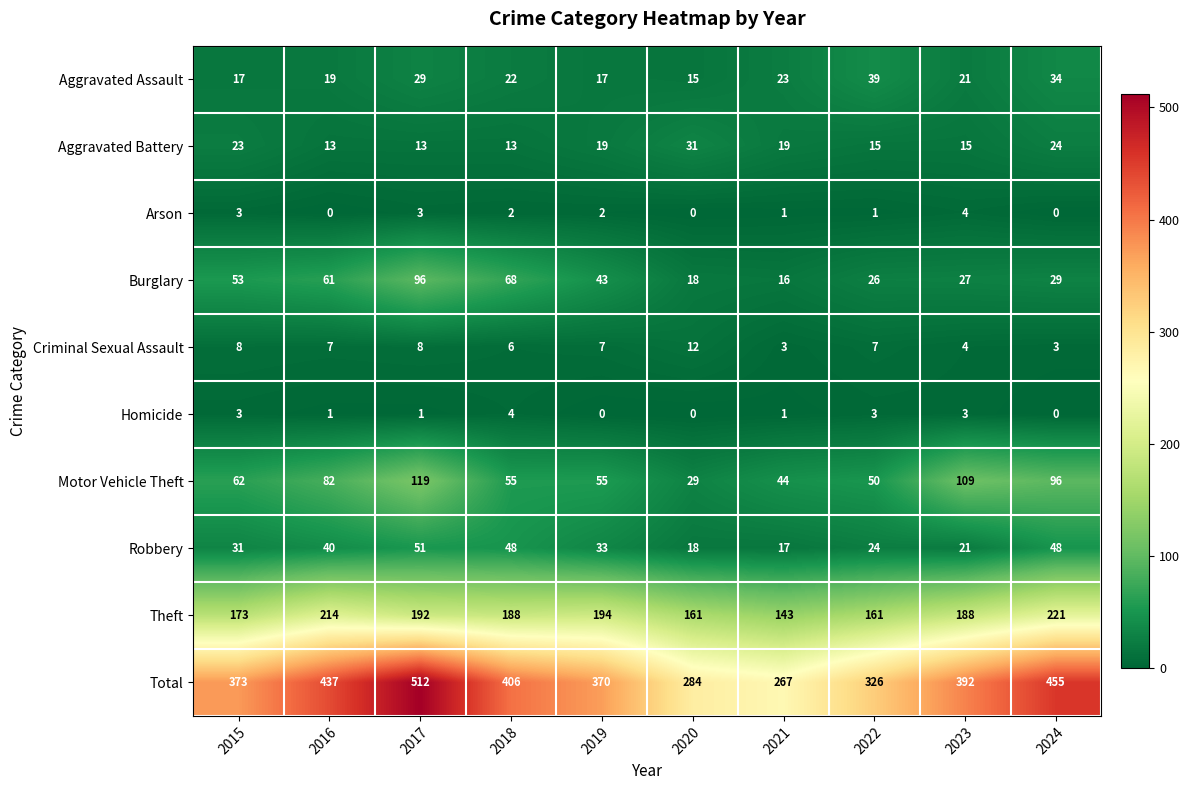

Count the number of categories in the chart.

10